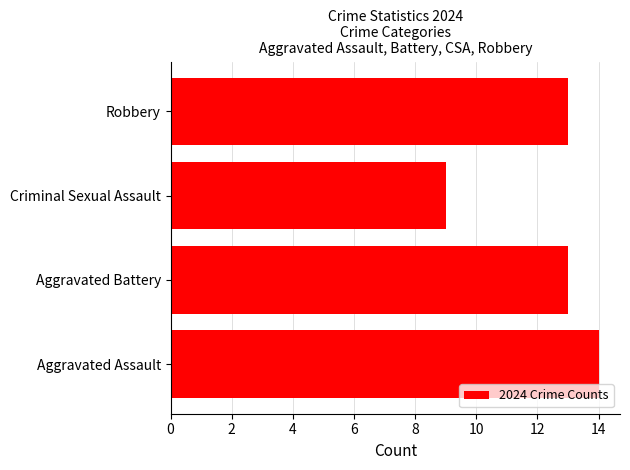

What is the sum of the values at Aggravated Battery and Robbery?

26